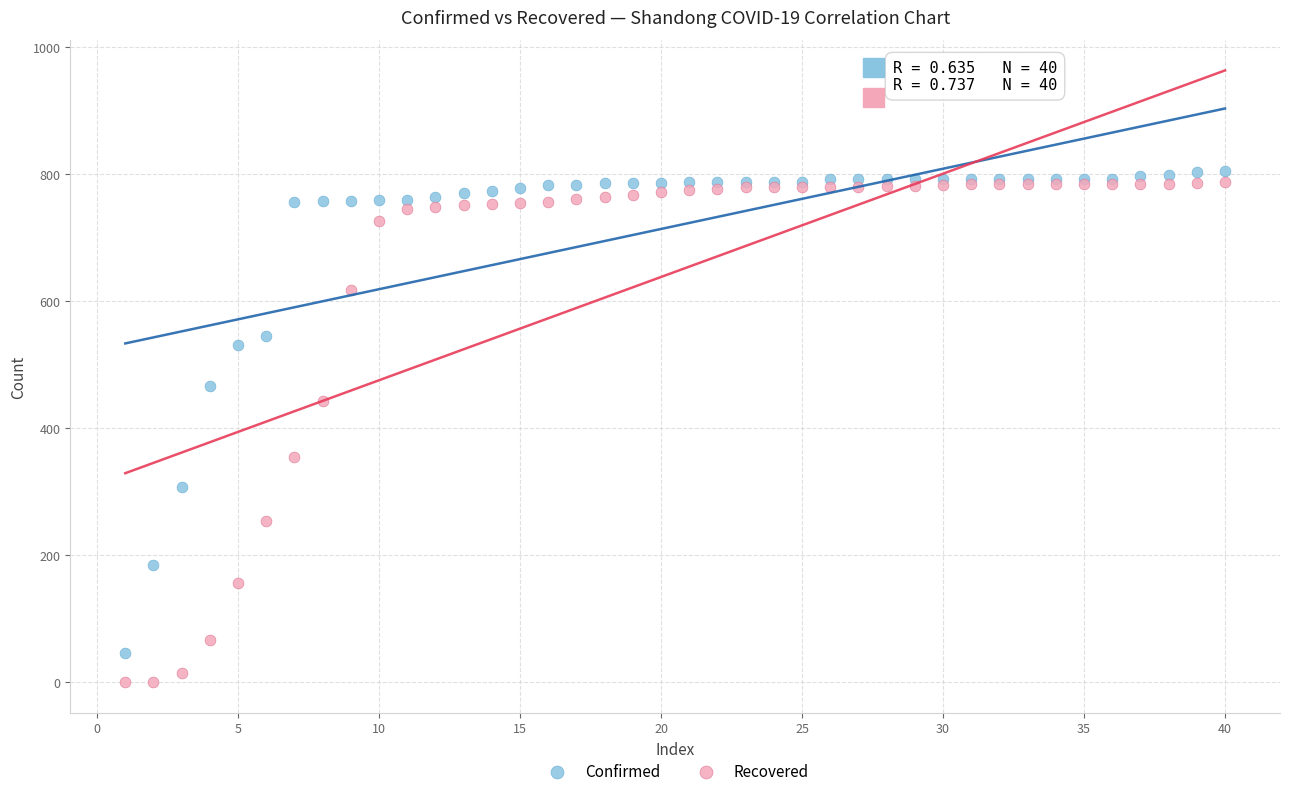

Which series contains the highest Y value?

Confirmed